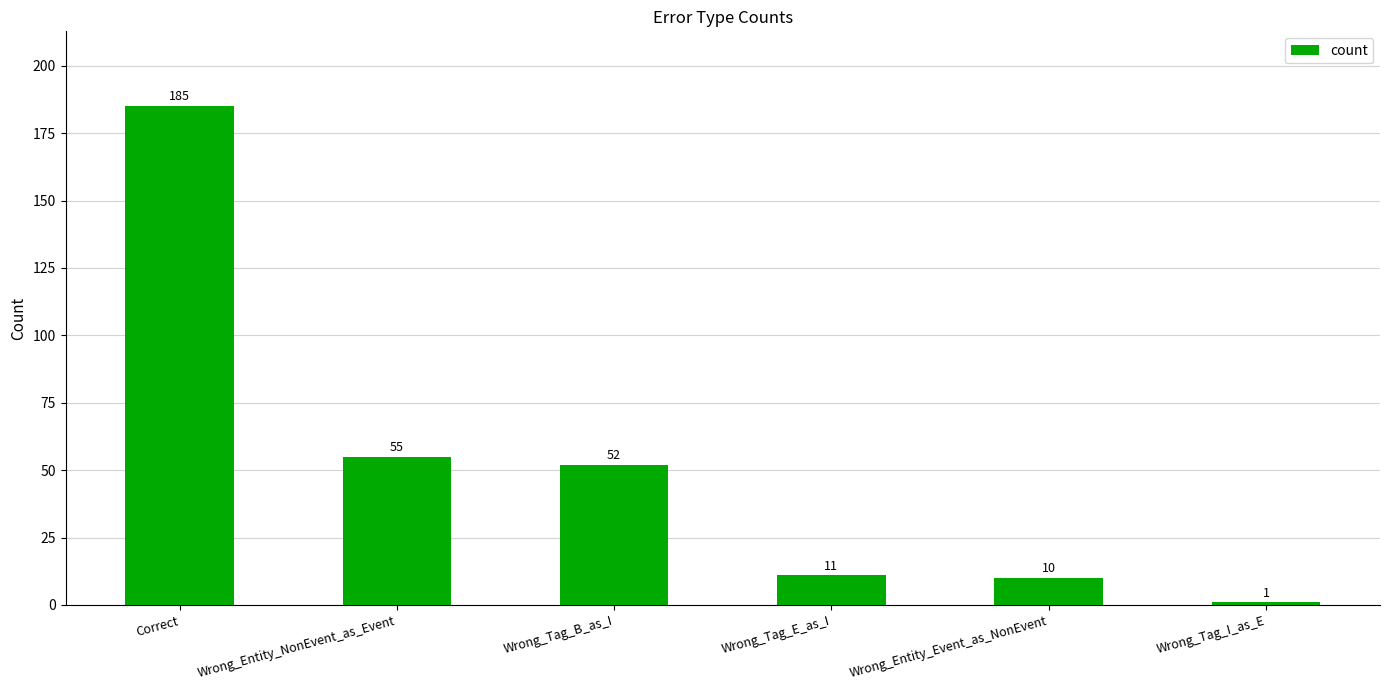

The chart shows a value of 1 at Wrong_Tag_I_as_E. True or false?

True